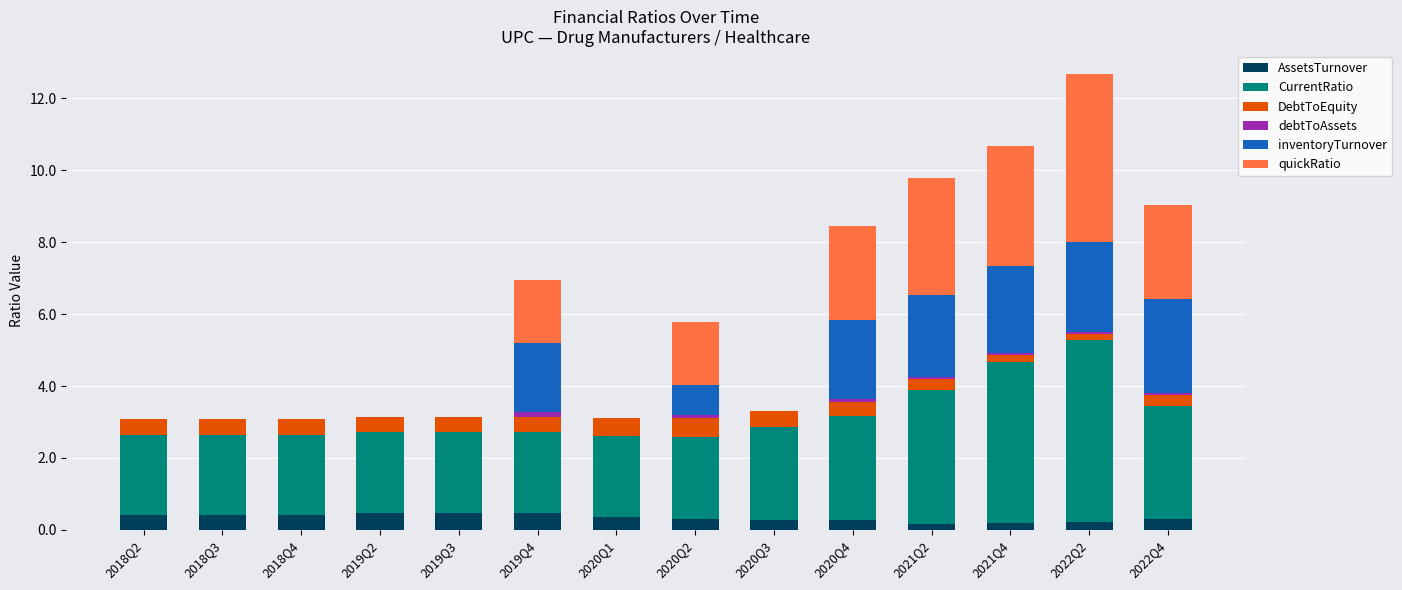

What is the total value across all series at 2020Q3?

3.3